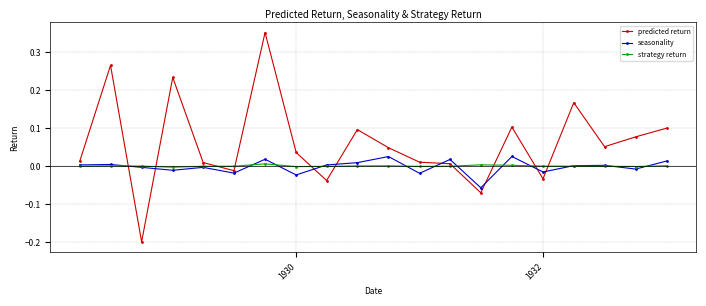

Which series has the widest spread of values?

predicted return